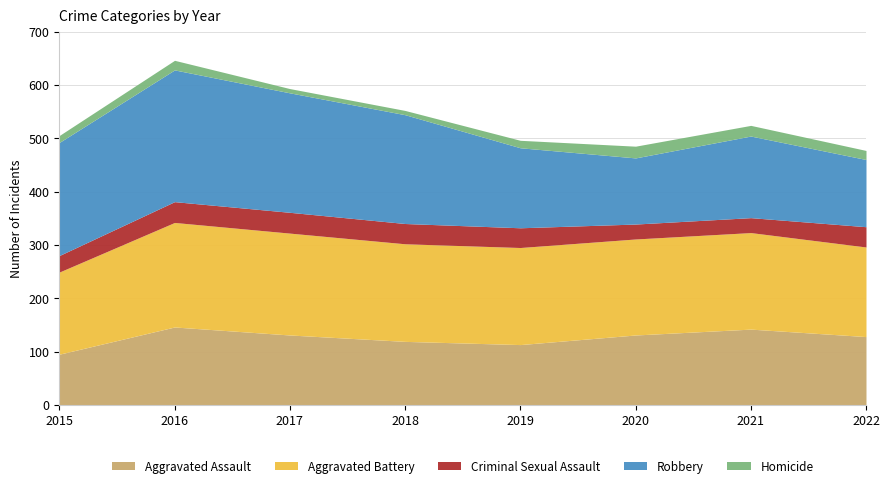

Does the chart have visible grid lines?

Yes